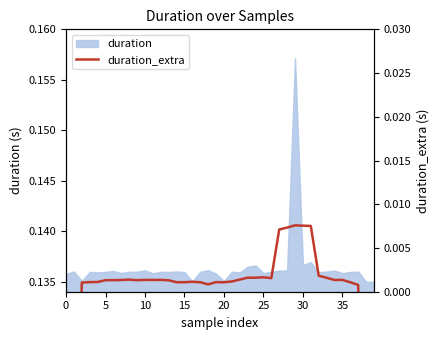

The chart shows a value of 0.0 at 5. True or false?

True